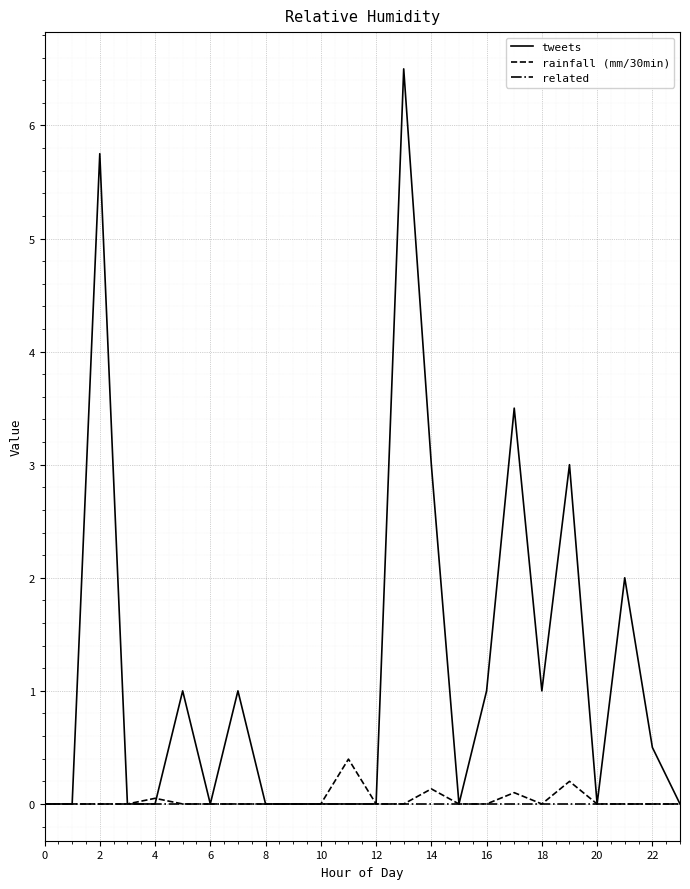

Which series has the largest range (max minus min)?

tweets